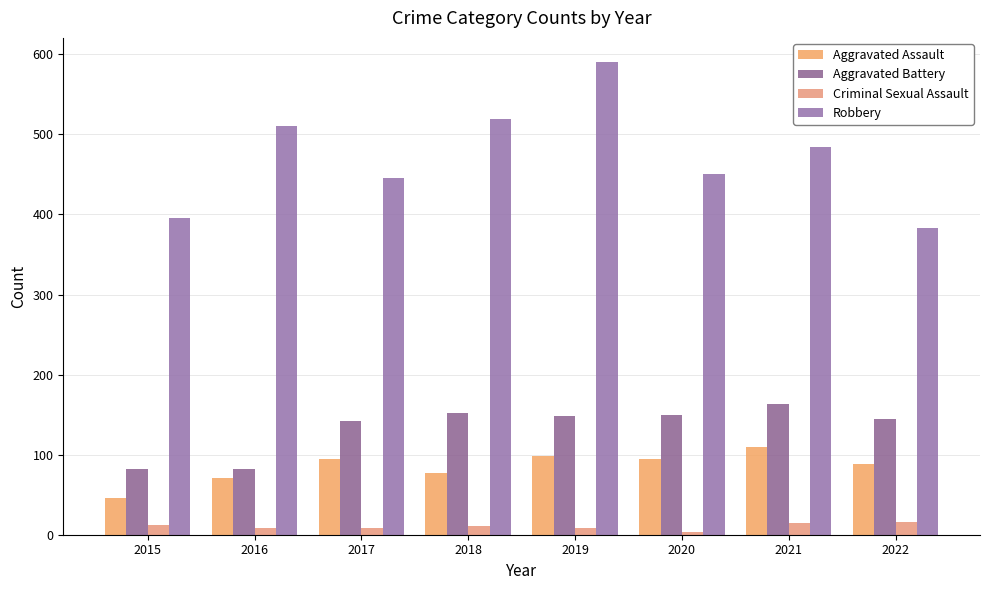

Which has a higher value, 2021 or 2022?

2021